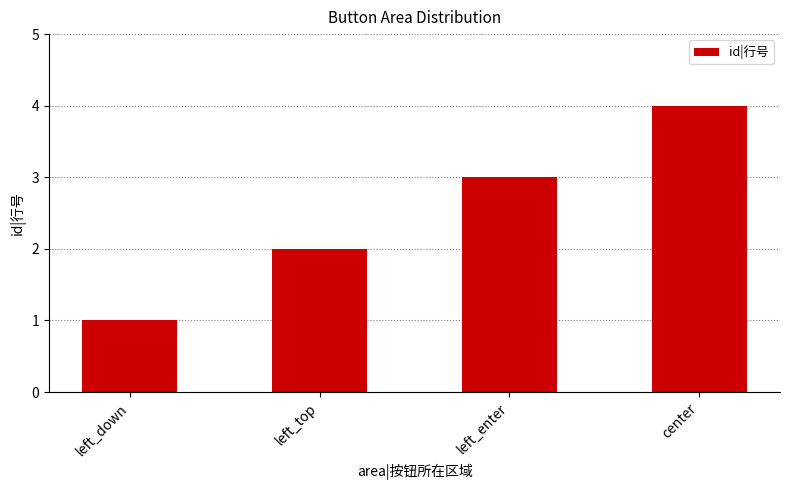

What is the difference between the values at left_top and left_down?

1